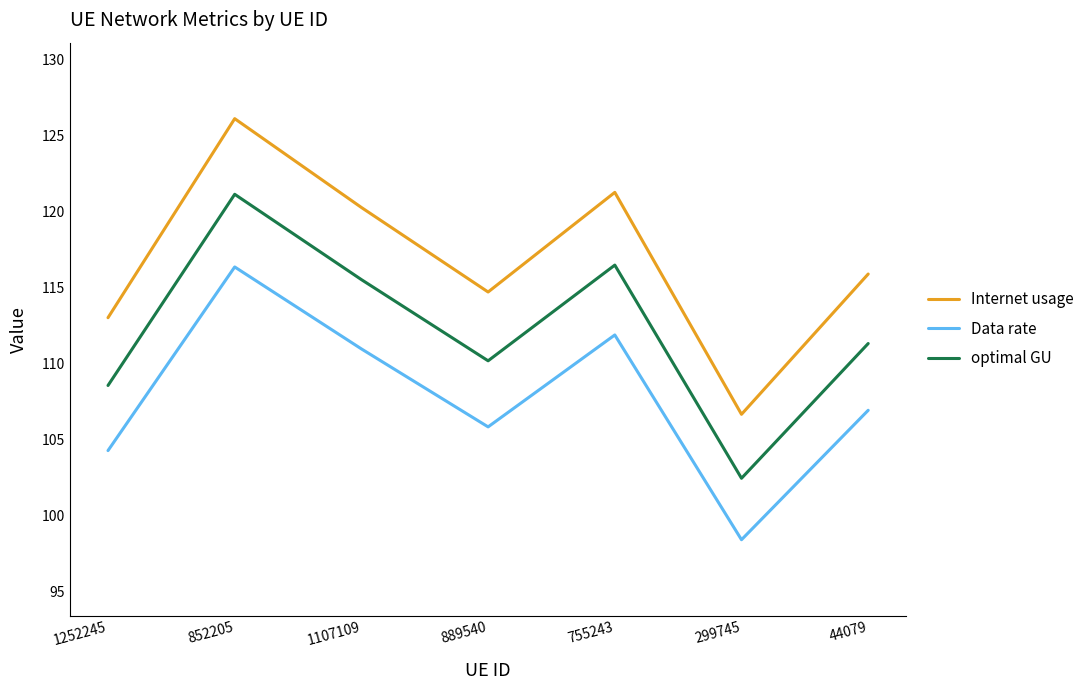

Reading left to right, what are all the values shown in this chart?

Internet usage: 1252245=113.0	852205=126.1	1107109=120.2	889540=114.7	755243=121.2	299745=106.6	44079=115.9
Data rate: 1252245=104.3	852205=116.3	1107109=110.9	889540=105.8	755243=111.9	299745=98.4	44079=106.9
optimal GU: 1252245=108.5	852205=121.1	1107109=115.5	889540=110.2	755243=116.5	299745=102.4	44079=111.3